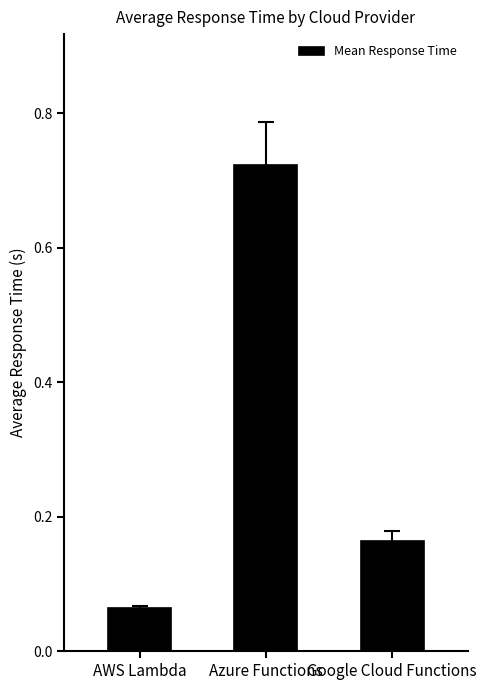

What is the sum of all values?

1.0